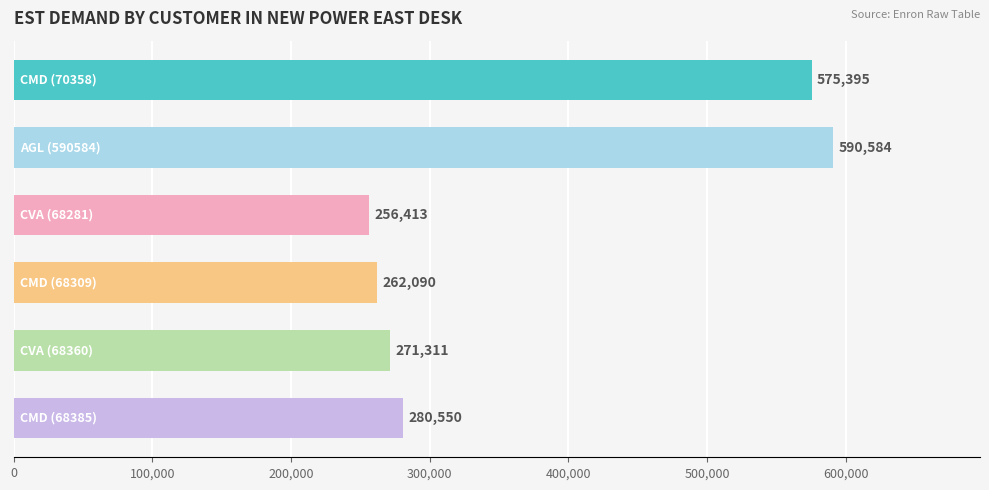

What is the sum of all values?

2236343